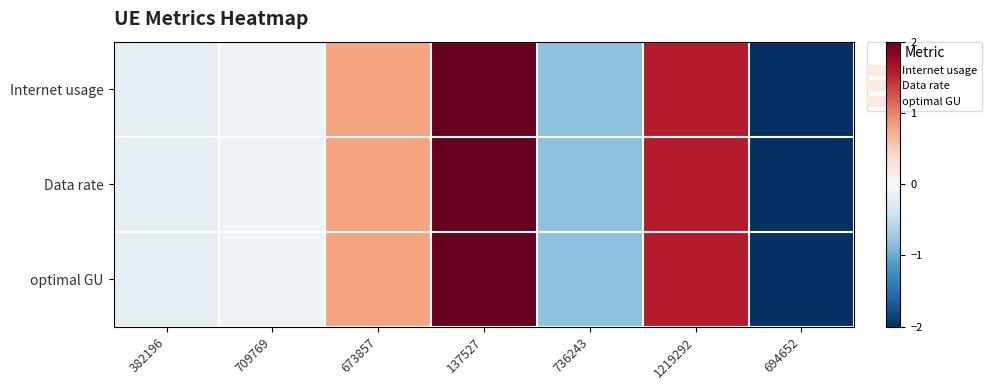

At which category is the sum across all series the highest?

137527